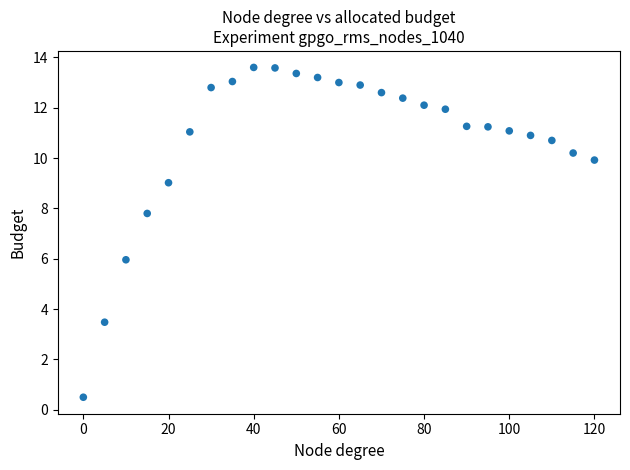

What Y value in the scatter plot is closest to 7?

7.8